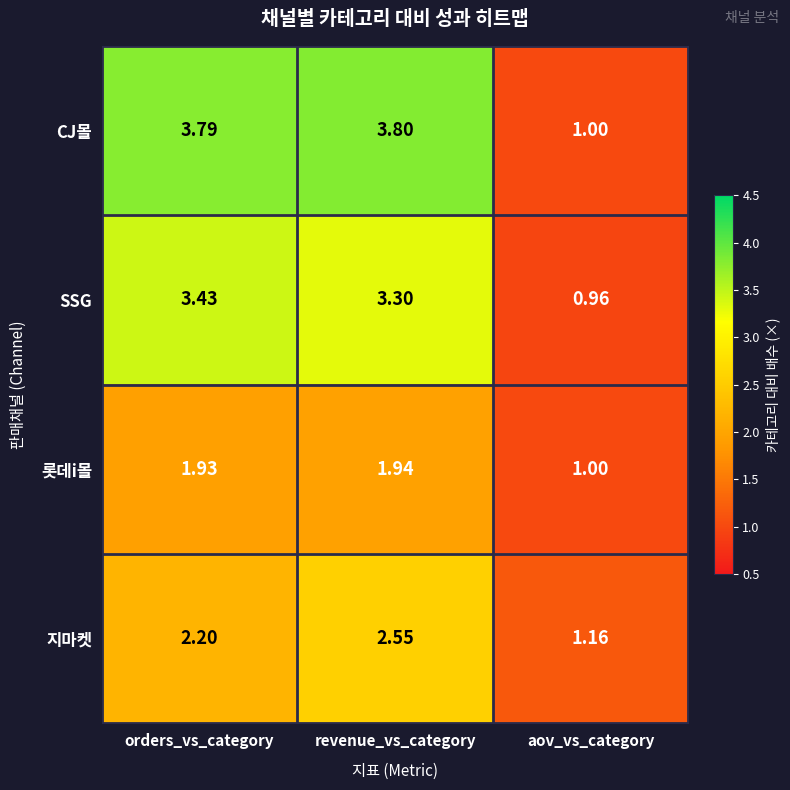

Which series has the largest range (max minus min)?

CJ몰